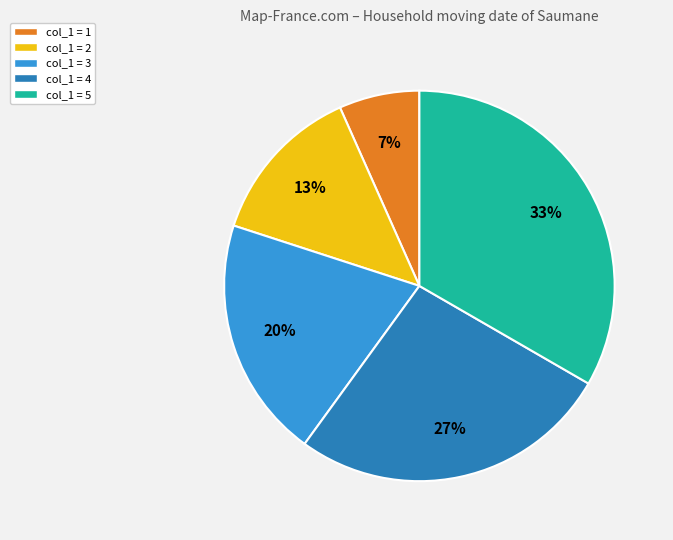

What percentage is the col_1 = 4 slice, to the nearest percent?

27%